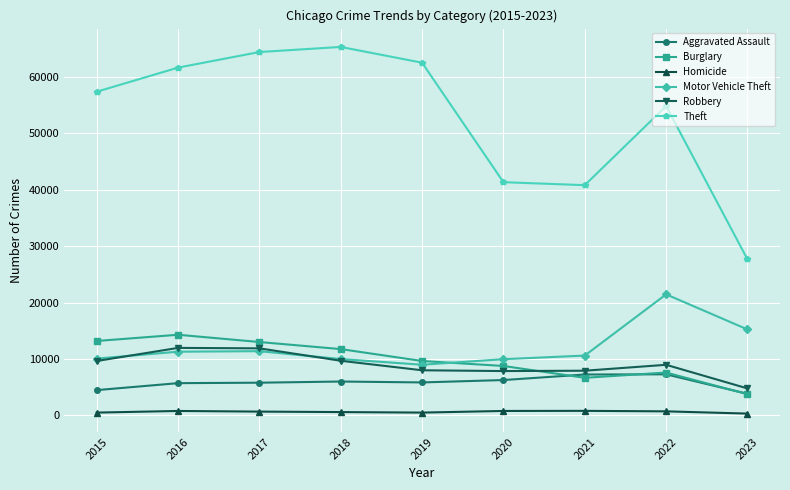

True or false: Homicide and Motor Vehicle Theft cross at least once.

False